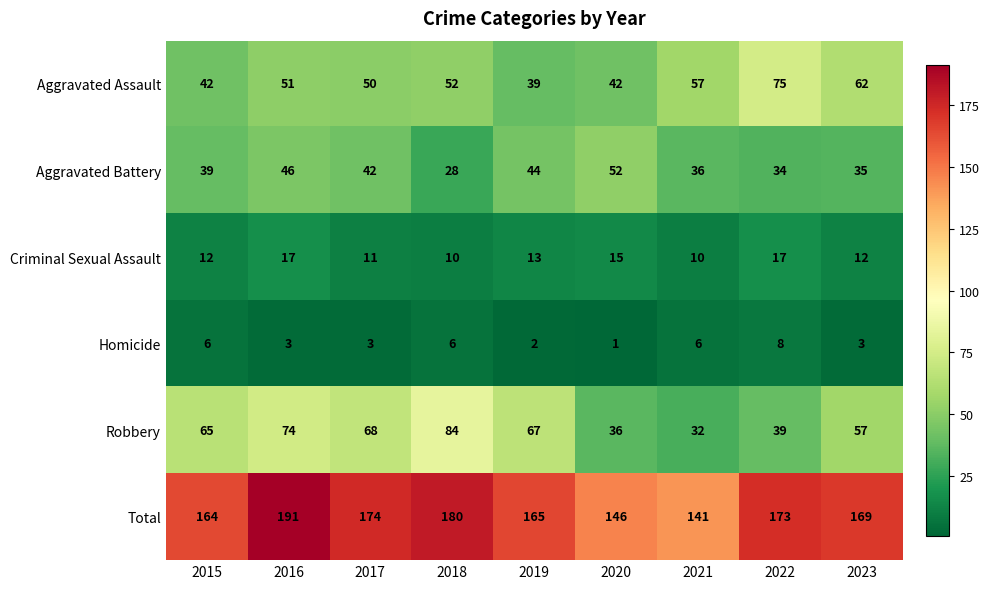

Which series has the widest spread of values?

Robbery